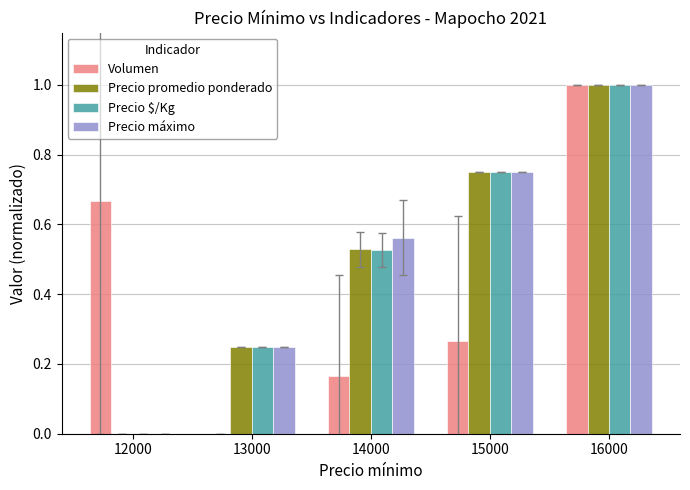

Count the number of data series in this chart.

4